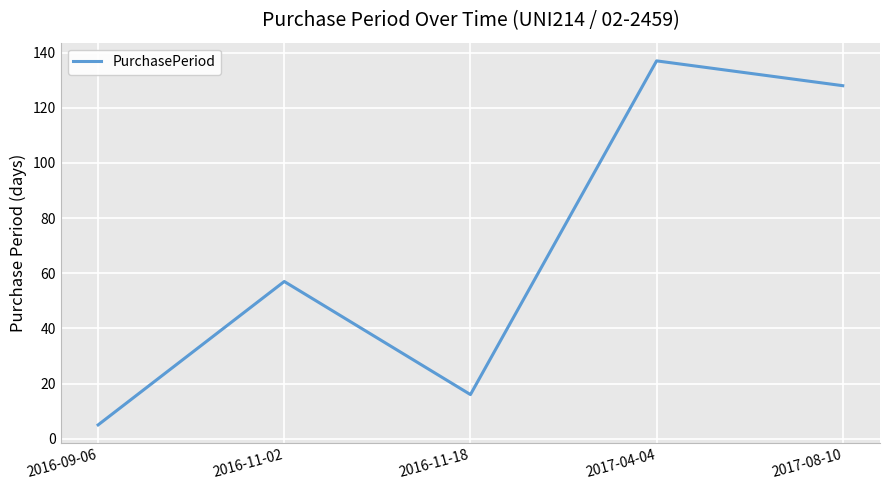

At which category does the chart reach its minimum across all series?

2016-09-06